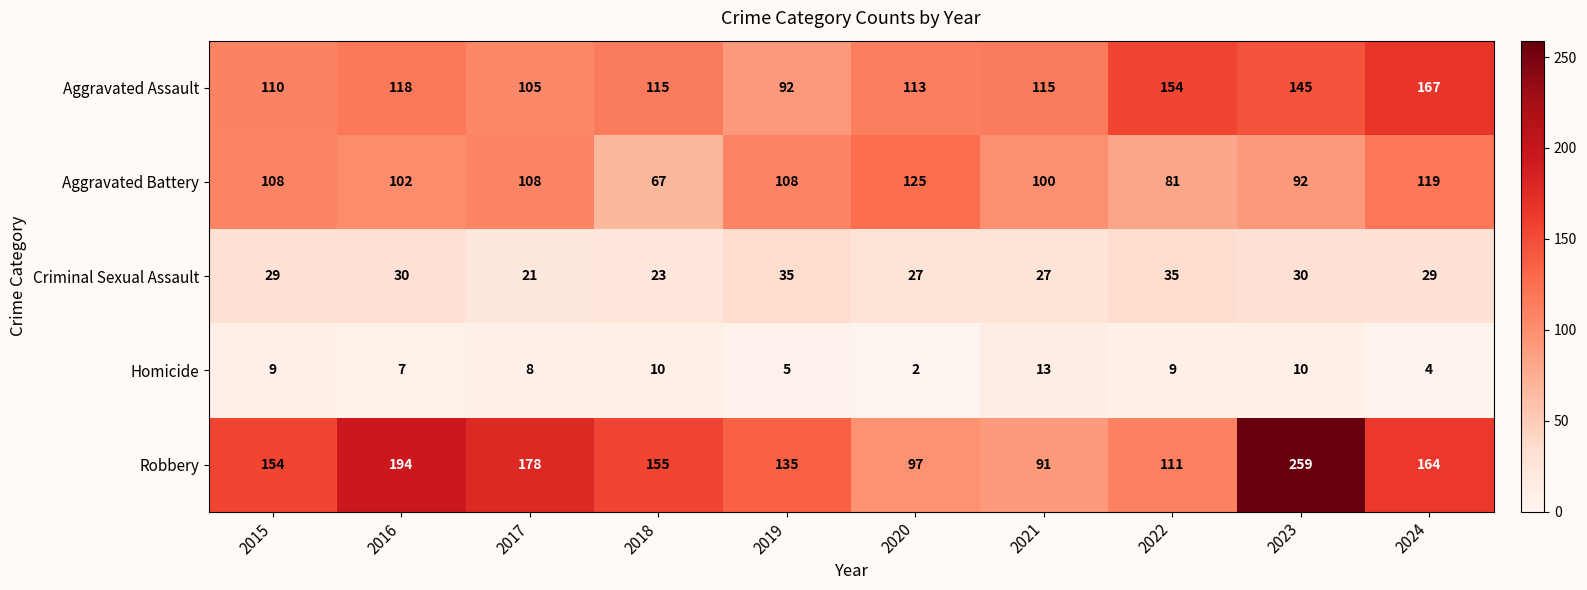

What value does the Aggravated Battery series have at 2022?

81